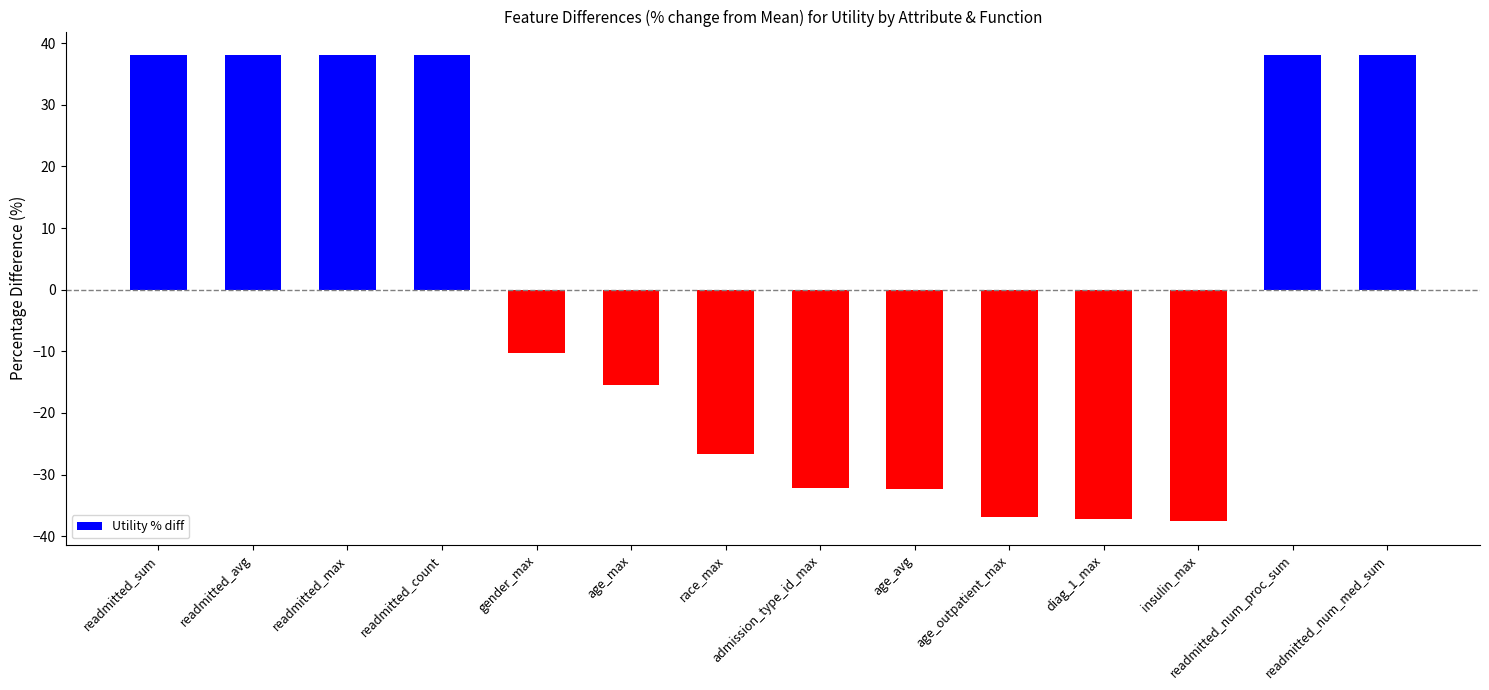

Where is the data nearest to the value 0?

gender_max